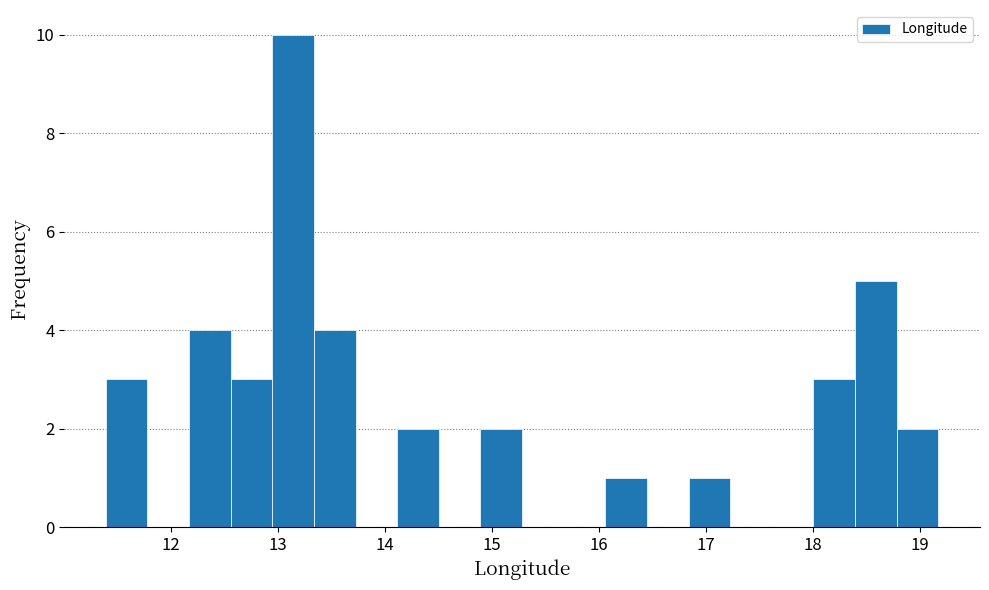

Around what value on the x-axis is the tallest bar? Give the approximate position of its centre, as read against the axis.

13.1